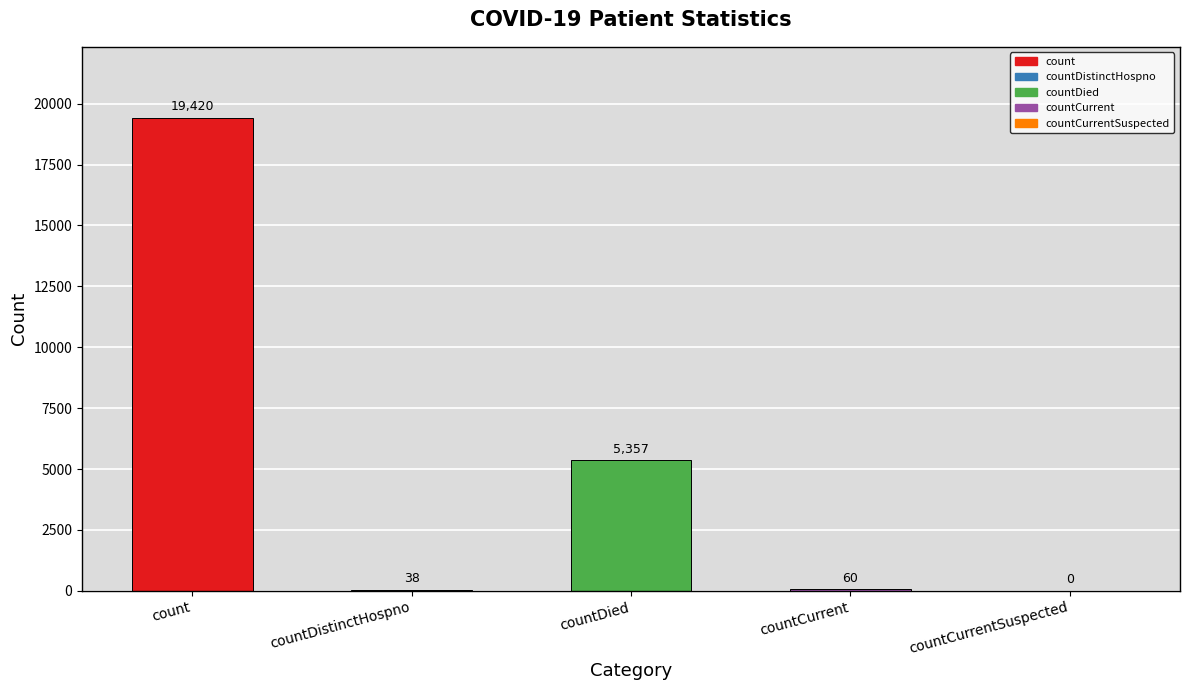

What is the sum of the values at countCurrentSuspected and countCurrent?

60